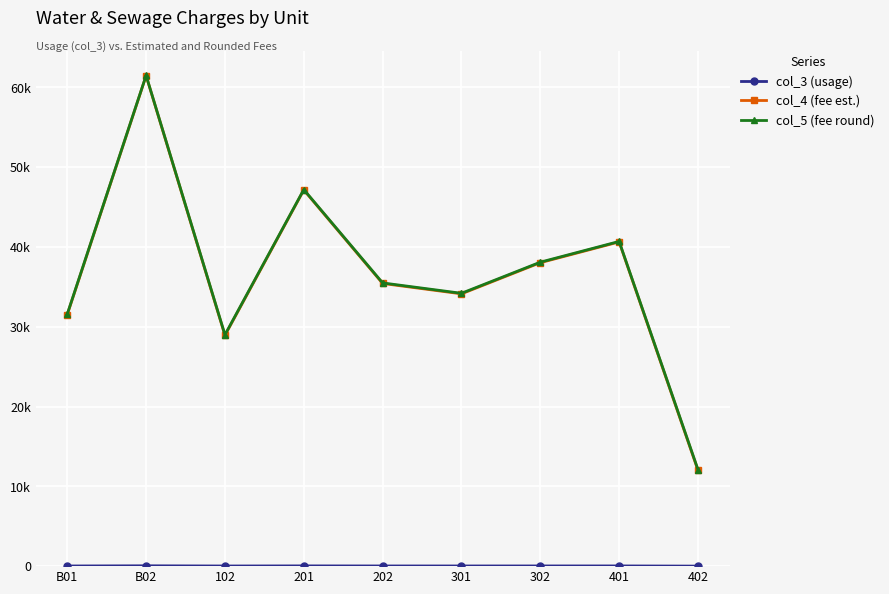

Which series has the largest total across all categories?

col_5 (fee round)